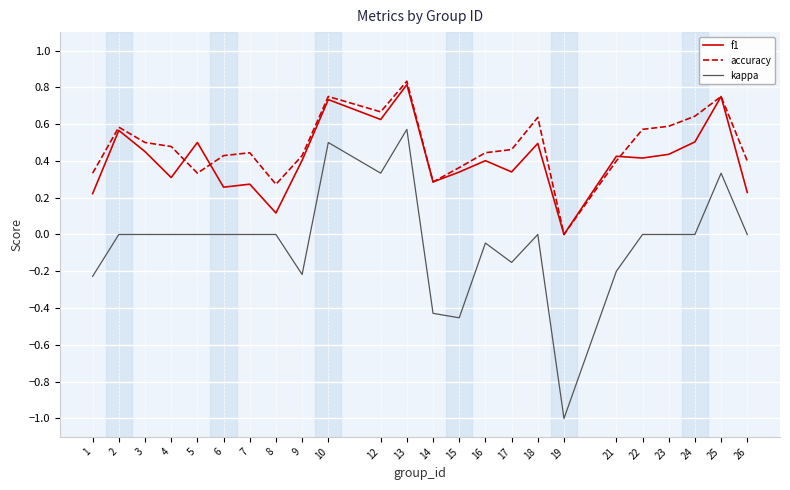

True or false: accuracy has more than 0 interior local peaks.

True